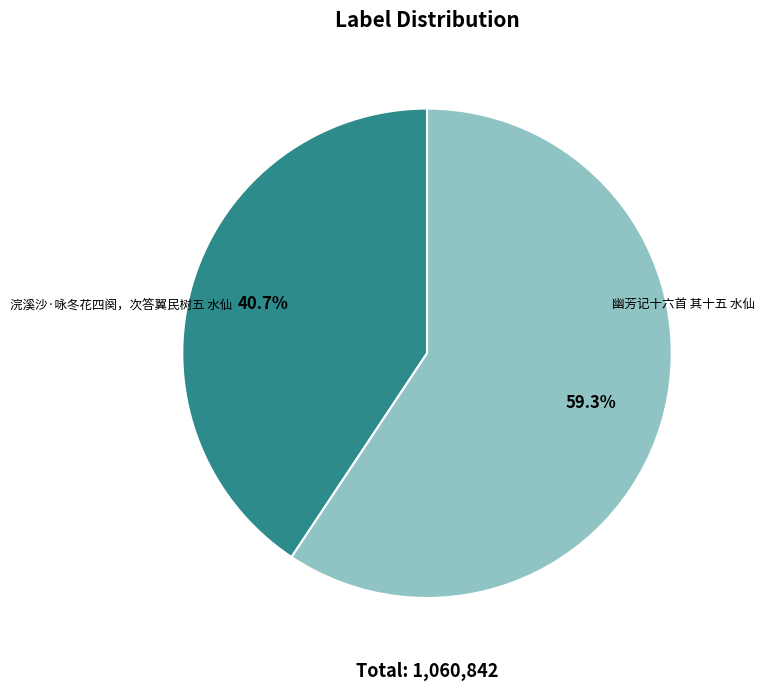

The 幽芳记十六首 其十五 水仙 slice represents 52% of the pie. True or false?

False